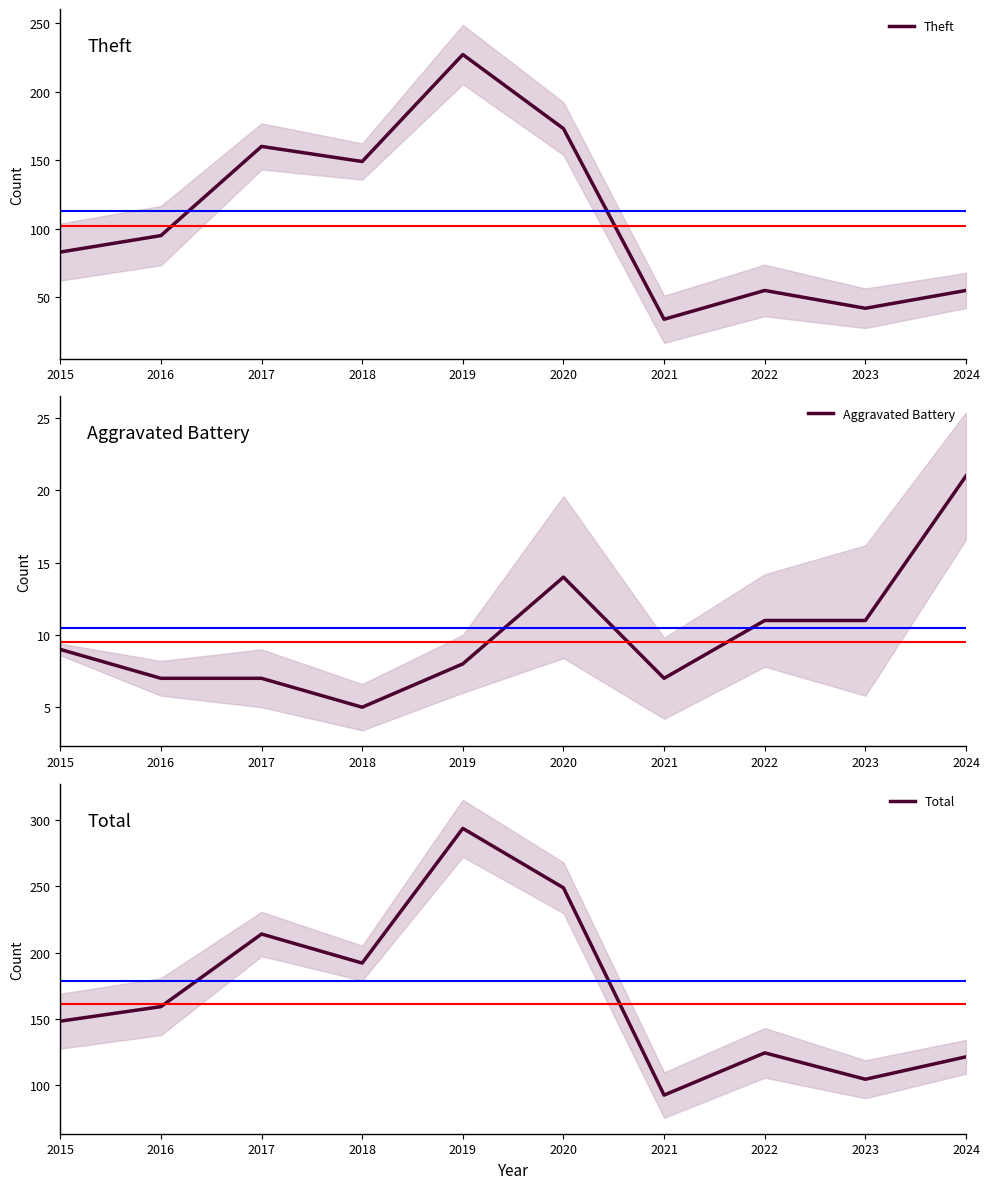

Where is the first local maximum for Total?

2017